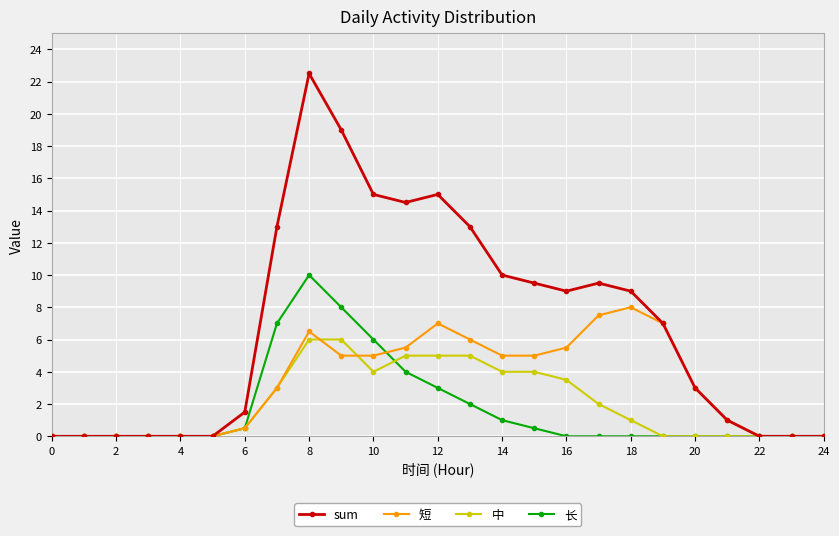

True or false: 长 and 短 cross at least once.

True